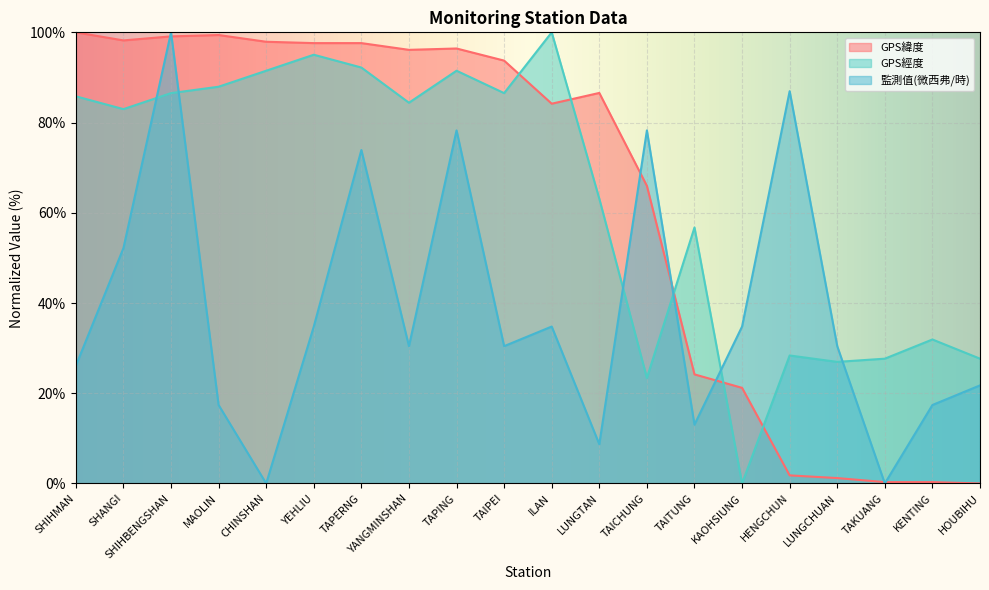

Does the chart display data point markers on the line(s)?

No